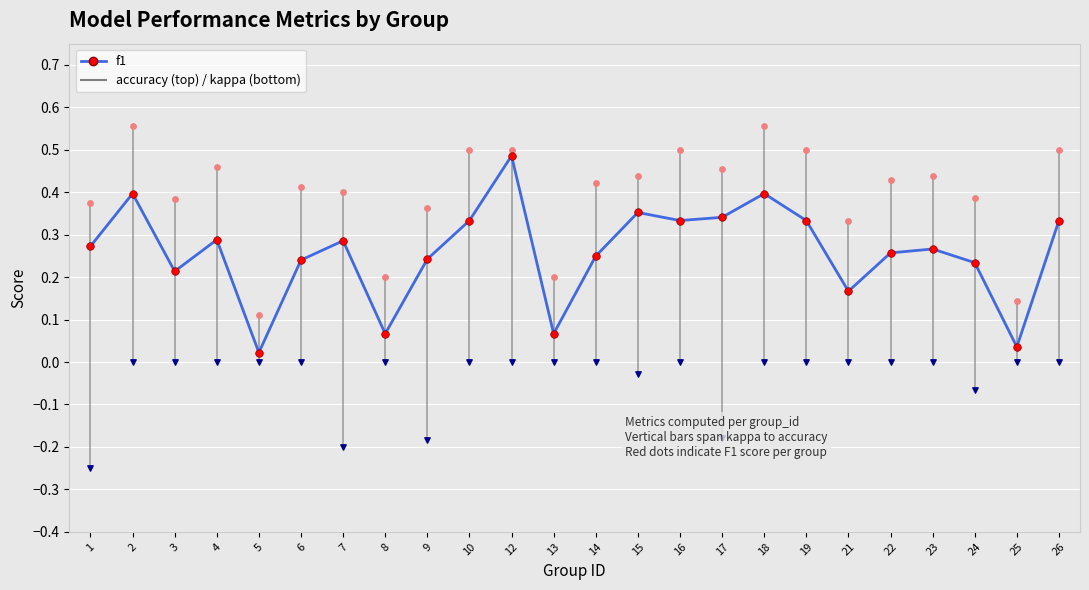

Is the value of accuracy at 12 greater than the value of accuracy points at 15?

Yes